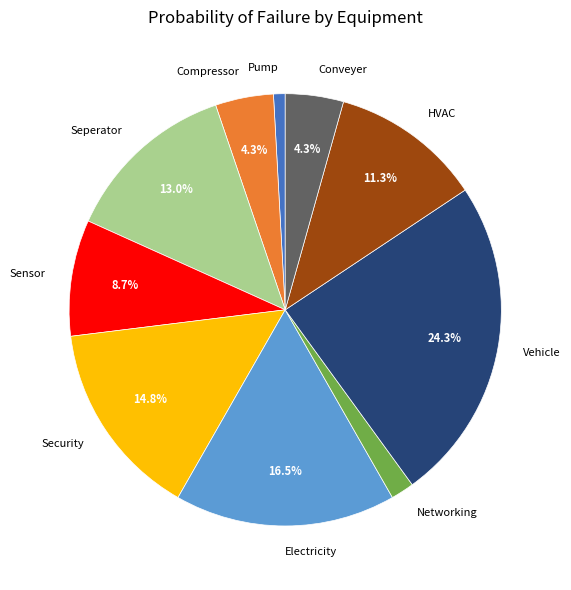

Combined, what portion of the pie is Sensor and Compressor?

13.0%